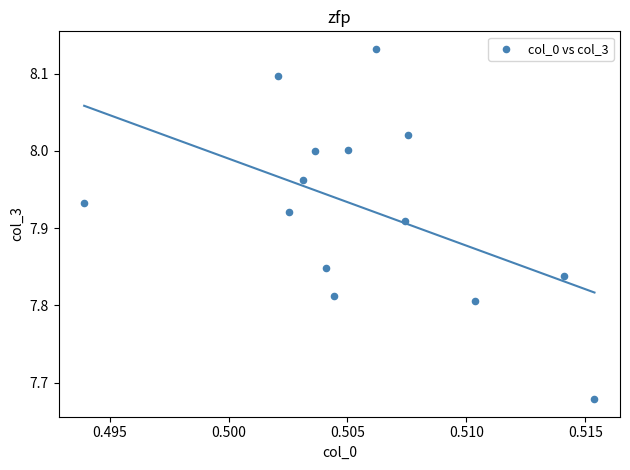

What is the range of Y values (max minus min)?

0.5